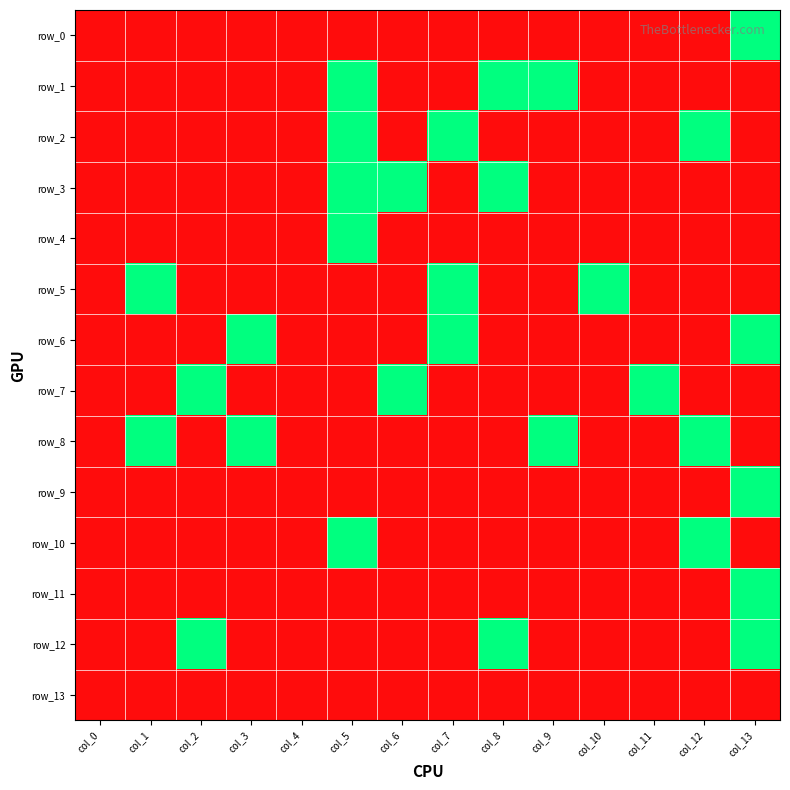

Which series has the largest total across all categories?

row_8